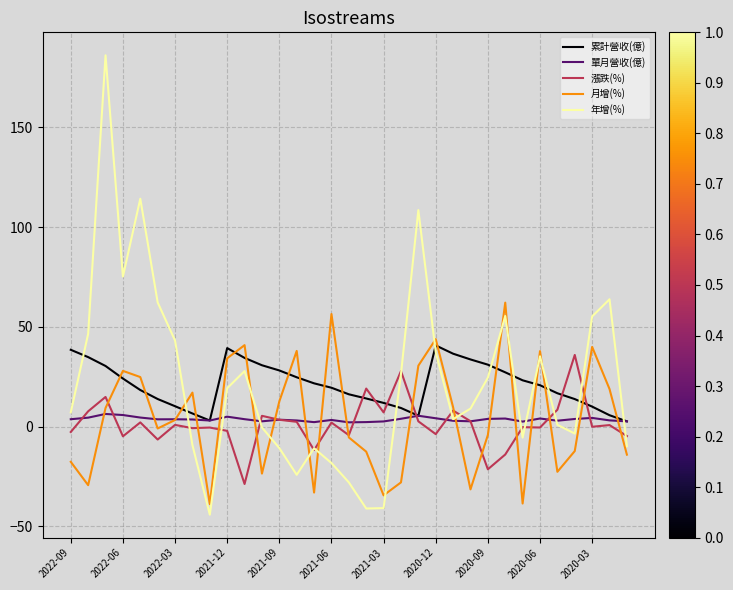

What are all the series names shown in the legend?

累計營收(億), 單月營收(億), 漲跌(%), 月增(%), 年增(%)